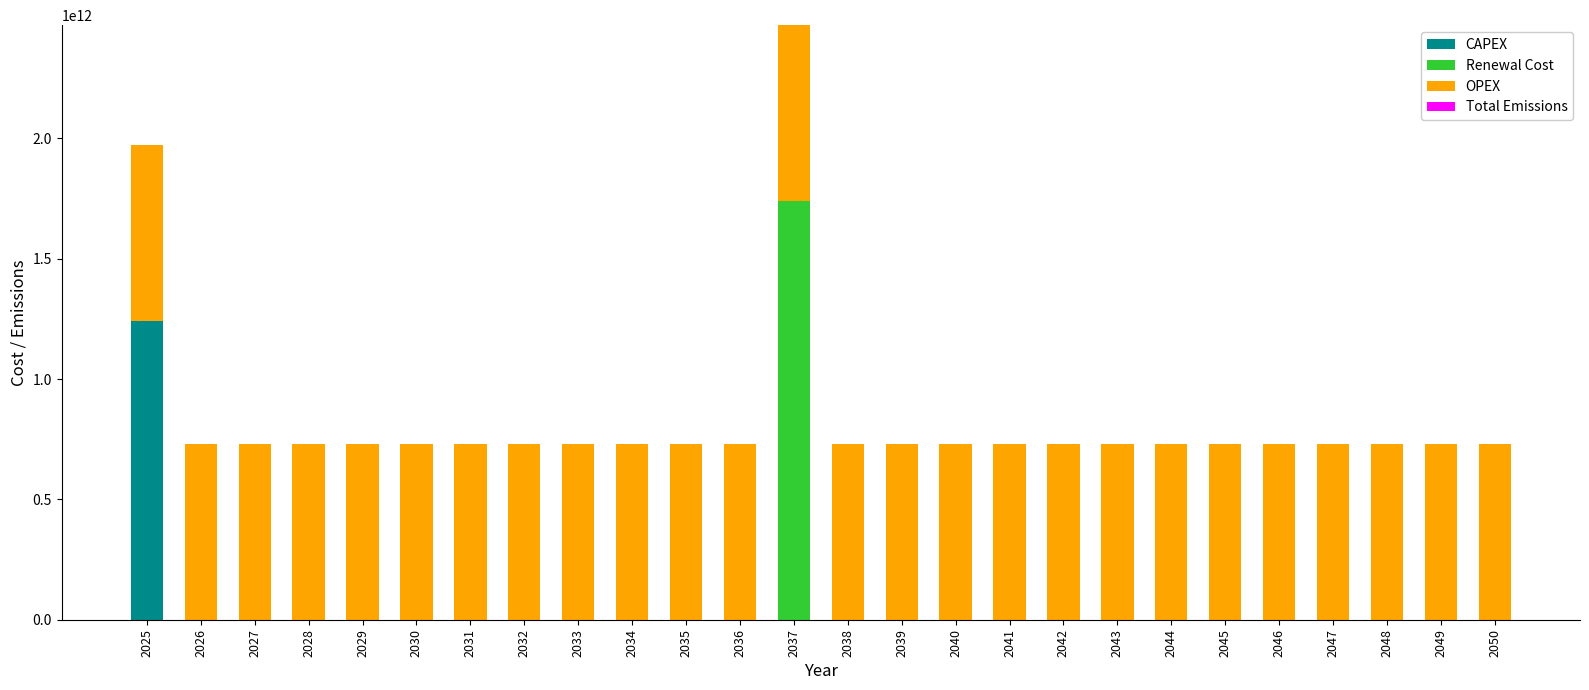

At which label is OPEX closest to 731930643840?

2025